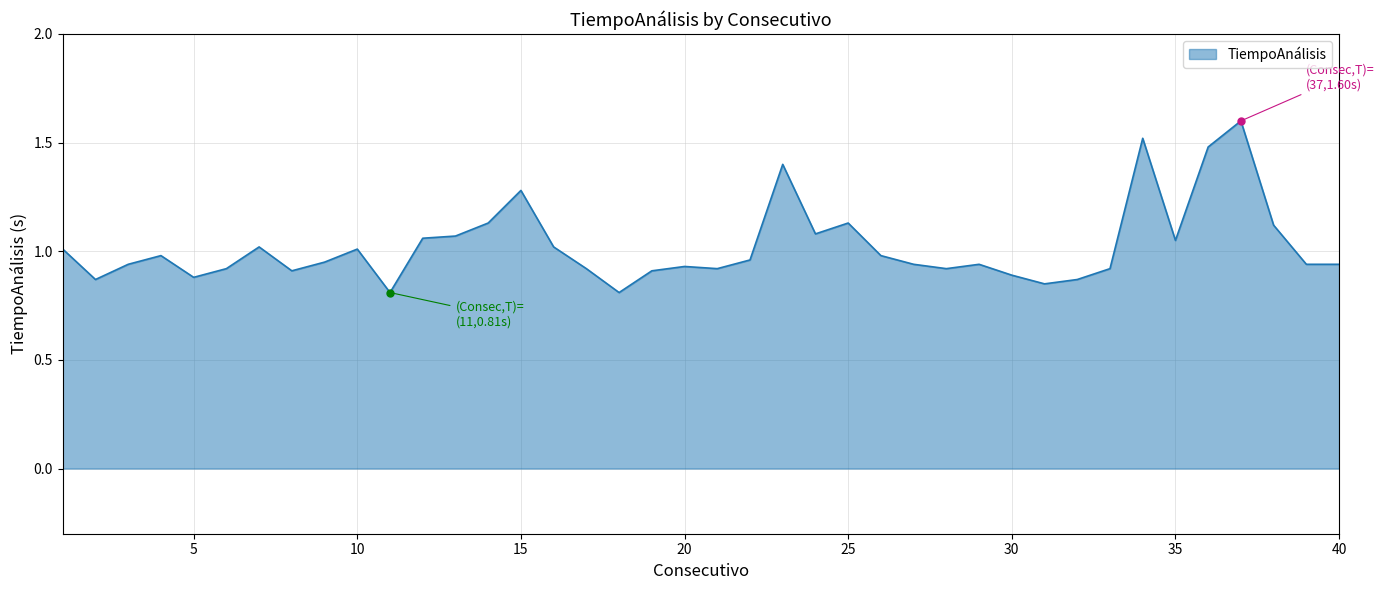

What is the greatest value displayed?

1.6